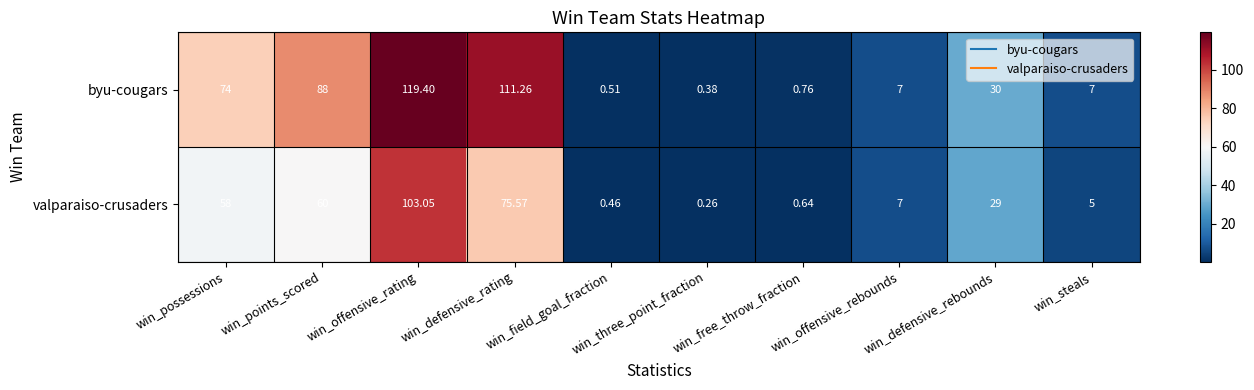

Which series changed the most between win_defensive_rating and win_field_goal_fraction?

byu-cougars